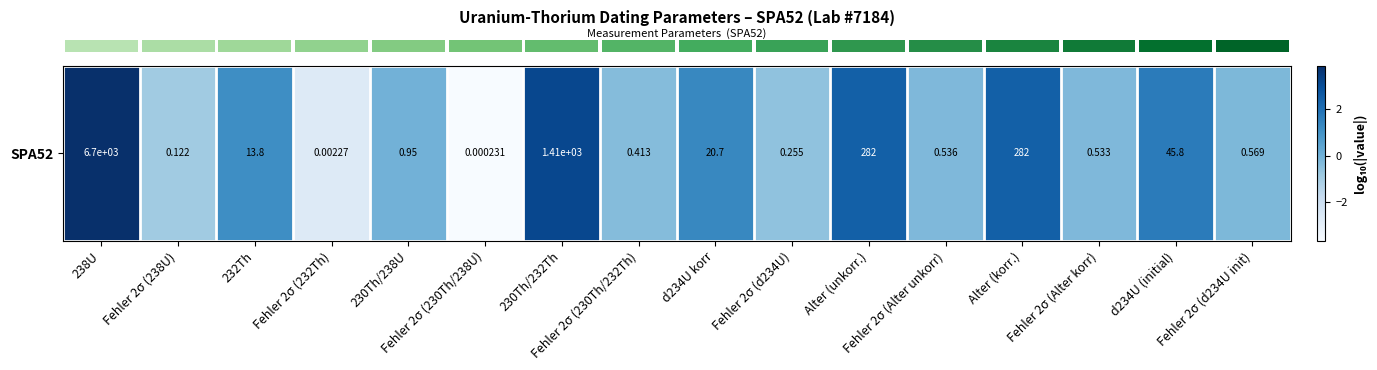

Reading right to left, what are all the values shown in this chart?

Fehler 2σ (d234U init)=-0.2	d234U (initial)=1.7	Fehler 2σ (Alter korr)=-0.3	Alter (korr.)=2.5	Fehler 2σ (Alter unkorr)=-0.3	Alter (unkorr.)=2.5	Fehler 2σ (d234U)=-0.6	d234U korr=1.3	Fehler 2σ (230Th/232Th)=-0.4	230Th/232Th=3.1	Fehler 2σ (230Th/238U)=-3.6	230Th/238U=-0.0	Fehler 2σ (232Th)=-2.6	232Th=1.1	Fehler 2σ (238U)=-0.9	238U=3.8